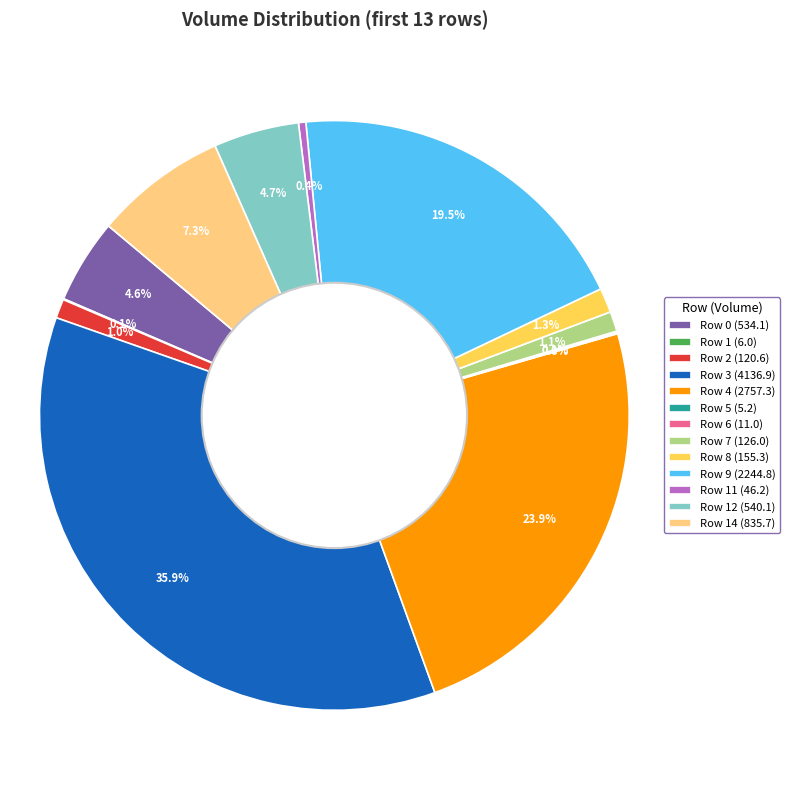

How much of the chart is everything except Row 7 (126.0)?

98.9%